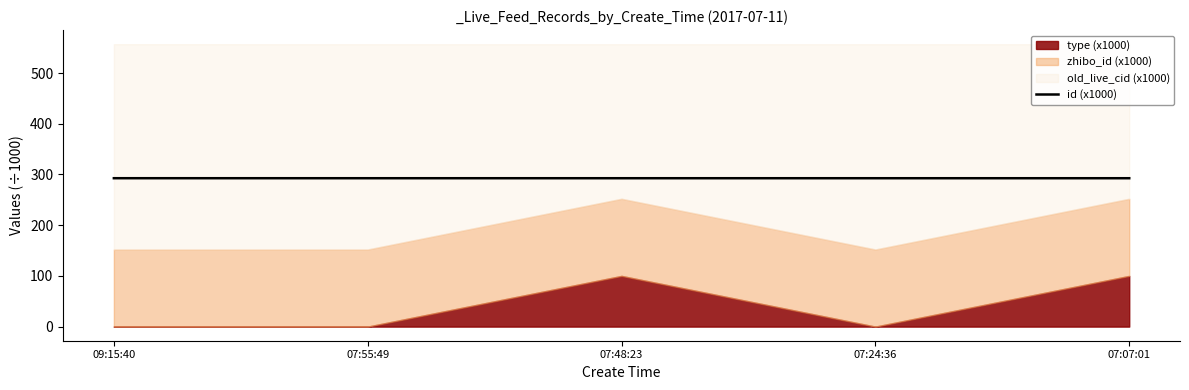

What is the label of the 1st point from the left?

09:15:40